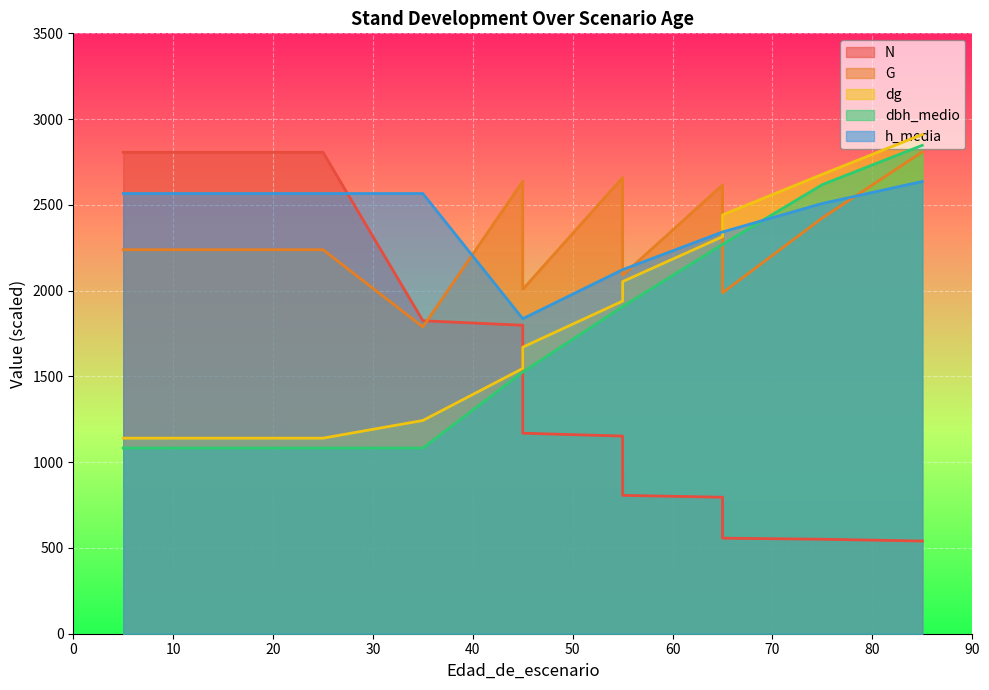

Which series ends up on top after the final intersection of h_media and dbh_medio?

dbh_medio